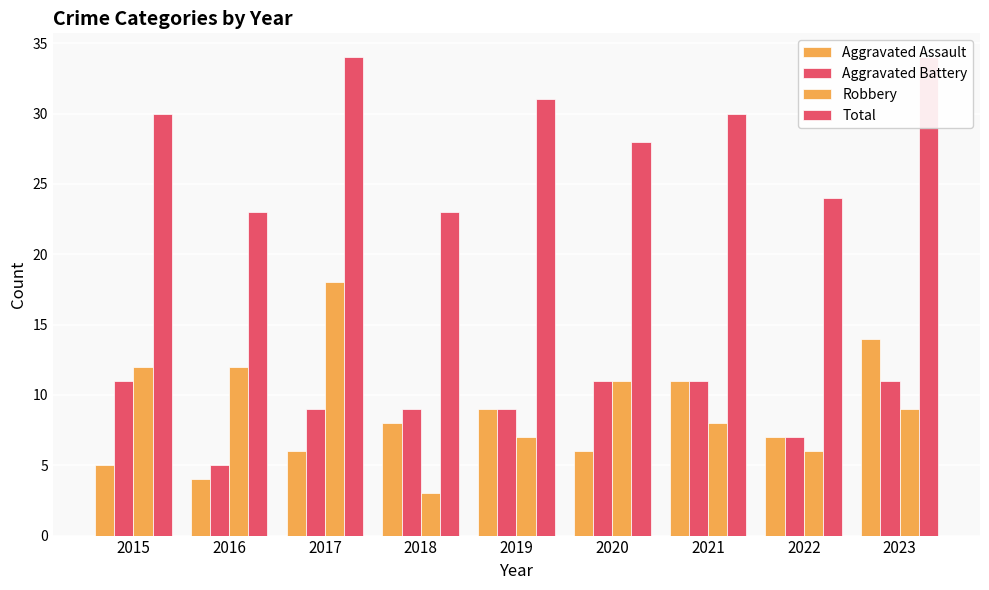

Between 2017 and 2018, which series saw the biggest shift?

Robbery